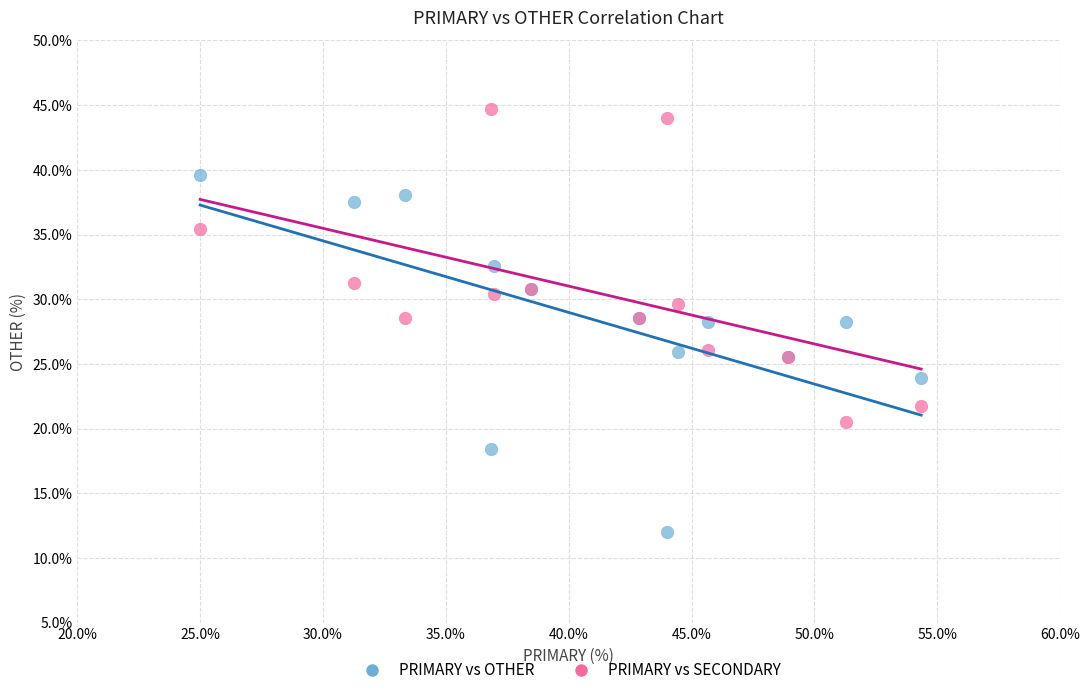

Which series contains the highest Y value?

PRIMARY vs SECONDARY